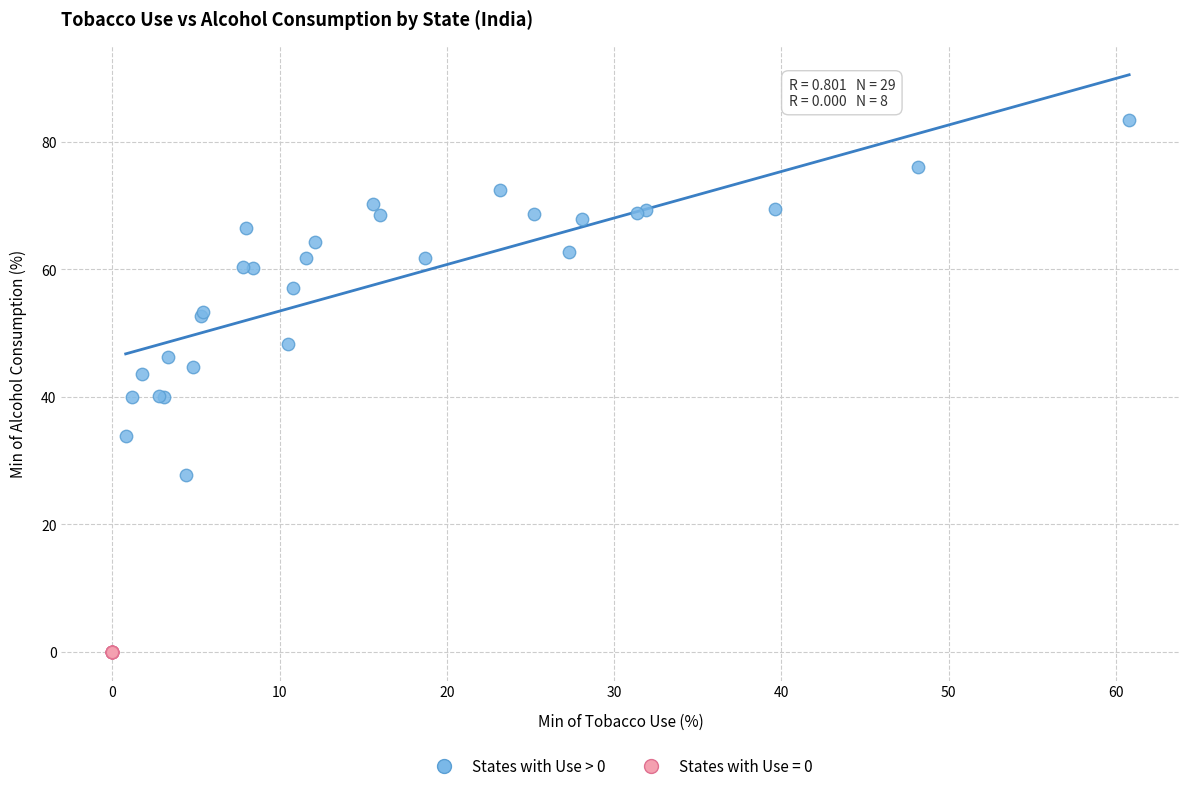

Which series reaches the maximum Y coordinate?

States with Use > 0